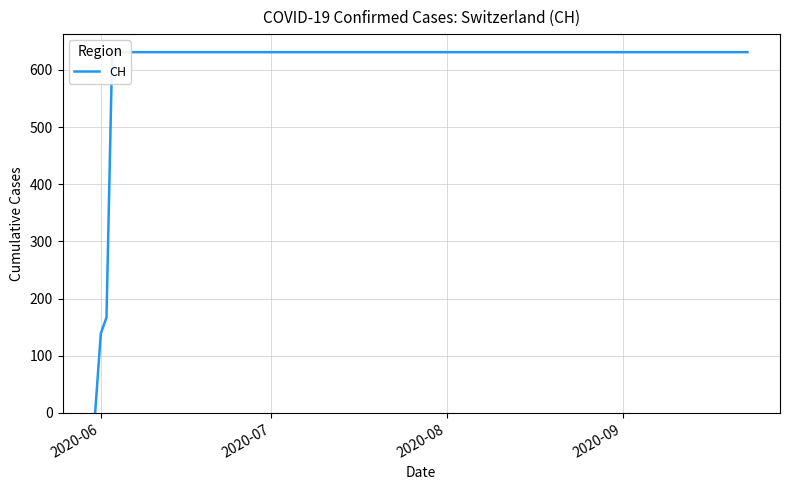

Reading left to right, transcribe all the data shown in this chart.

0	139	167	631	631	631	631	631	631	631	631	631	631	631	631	631	631	631	631	631